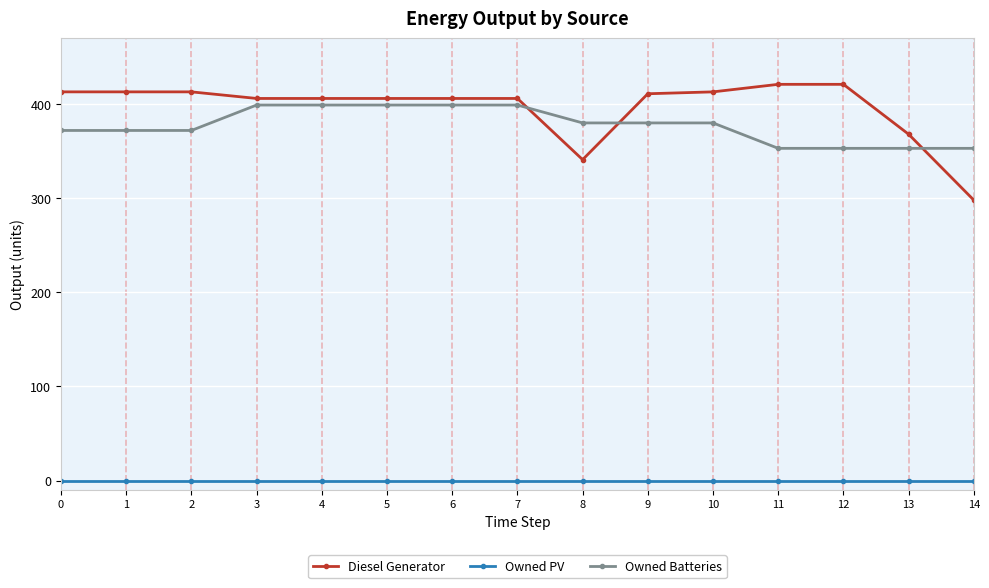

What is the total value across all series at 0?

785